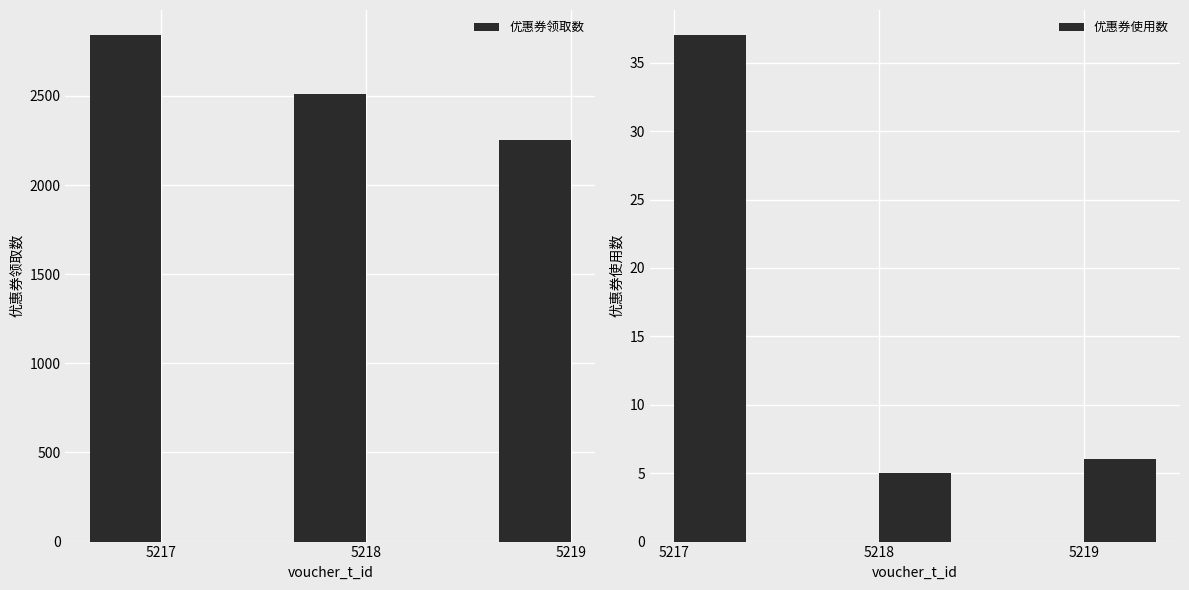

Is it true that 优惠券领取数 equals 2512 at 5218?

True